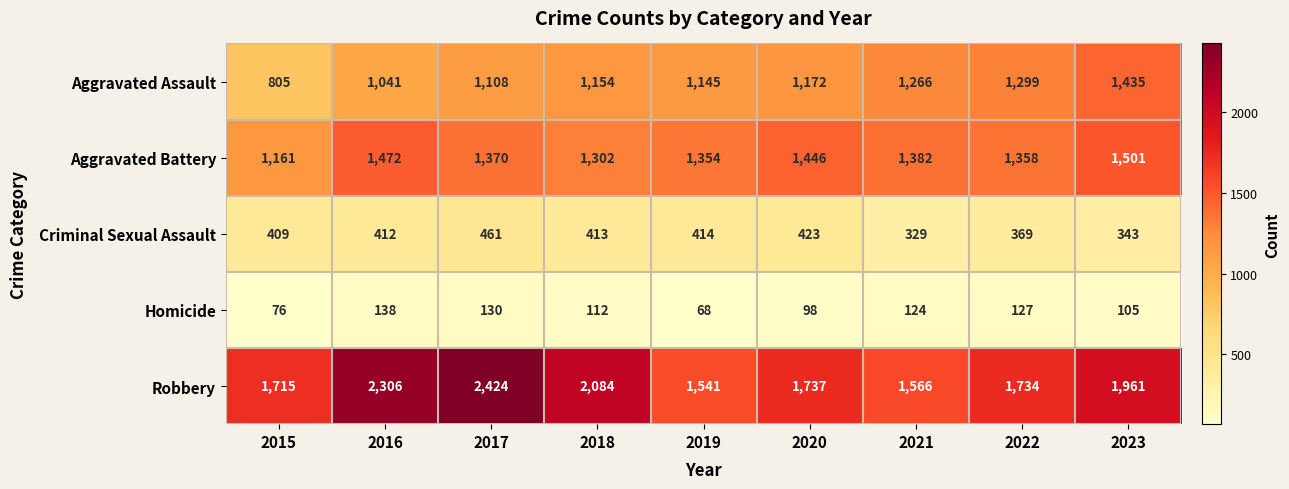

What is the average value of the Robbery series?

1896